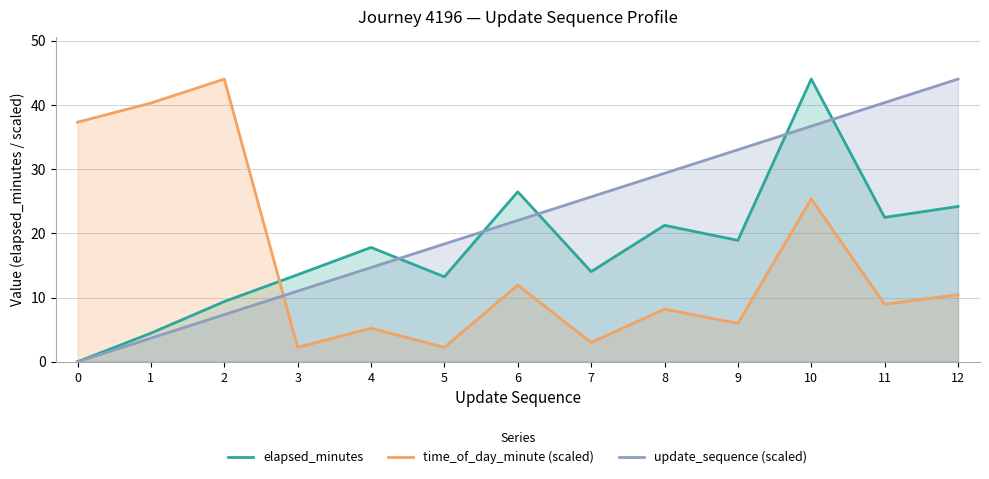

How many distinct data groups are displayed?

3